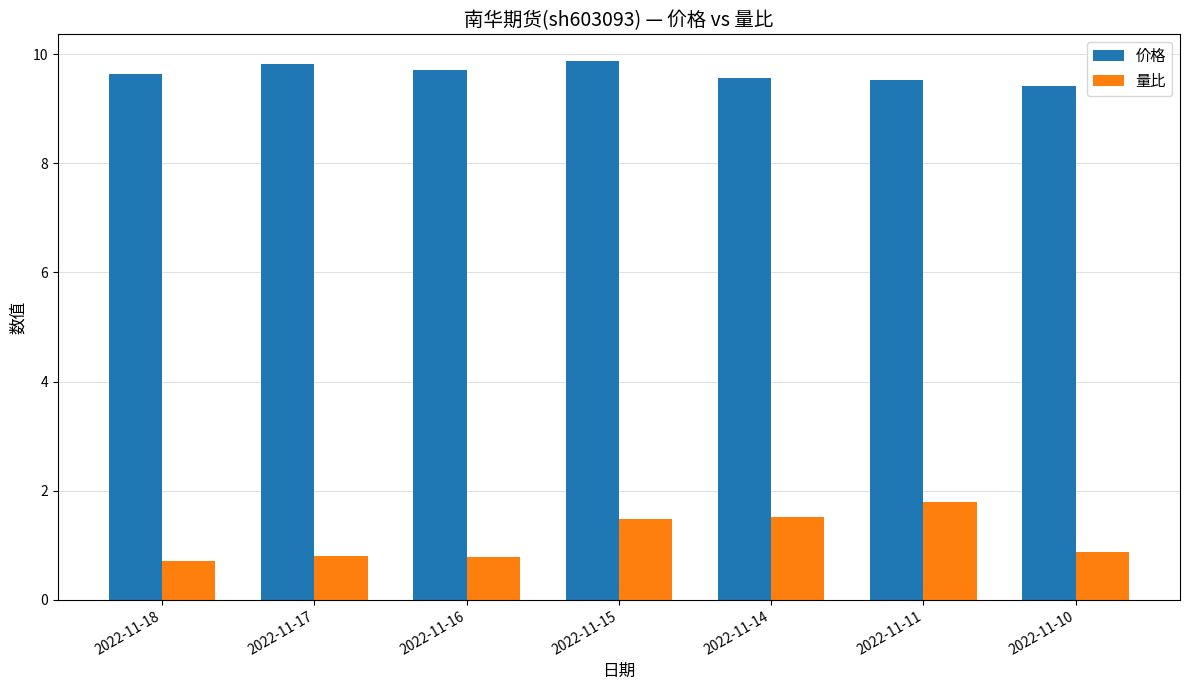

List the series in order of their overall mean, lowest first.

量比, 价格